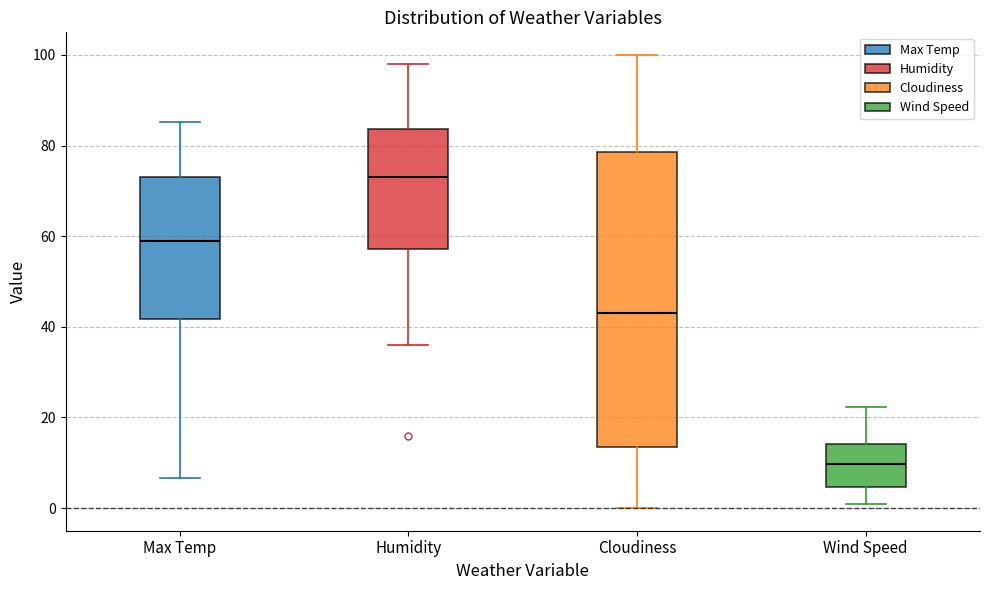

Where does the median line of the box for Humidity sit on the y-axis? The values are not printed on the chart, so give them approximately, as read against the axis.

74